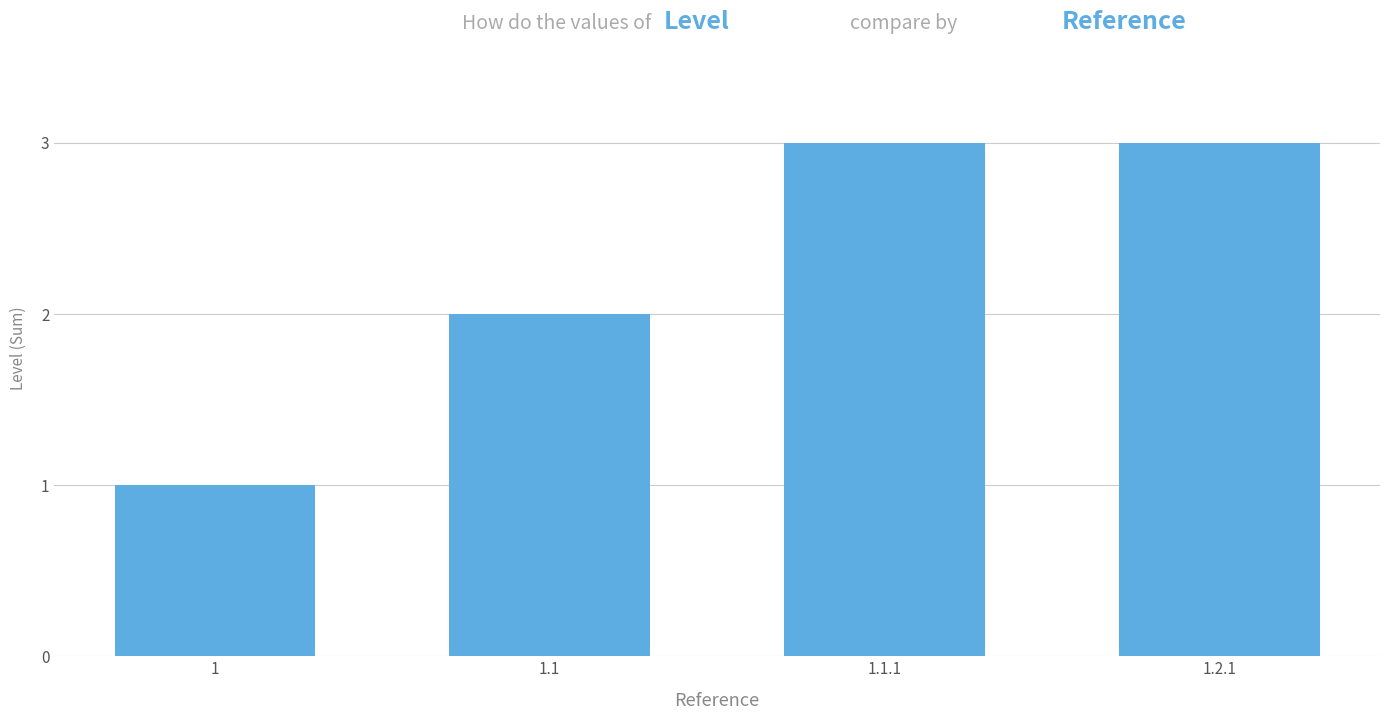

Is it true that the value at 1.1.1 is 3?

True